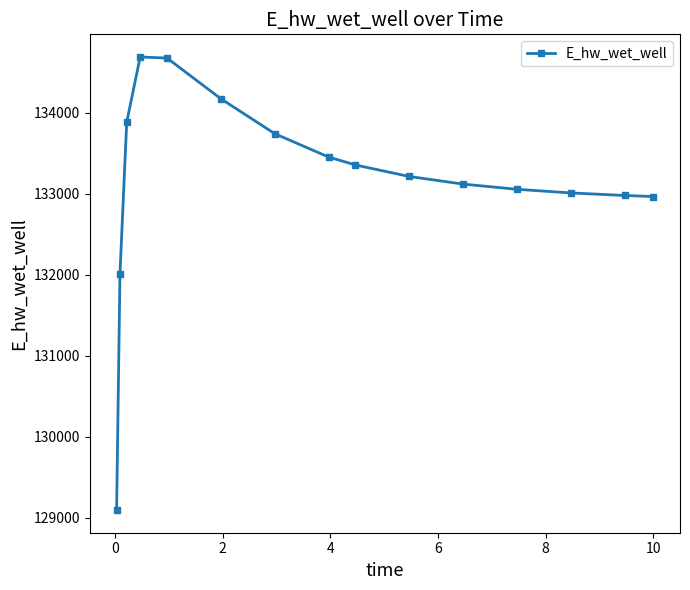

What is the value of the 4th point from the left?

134689.9